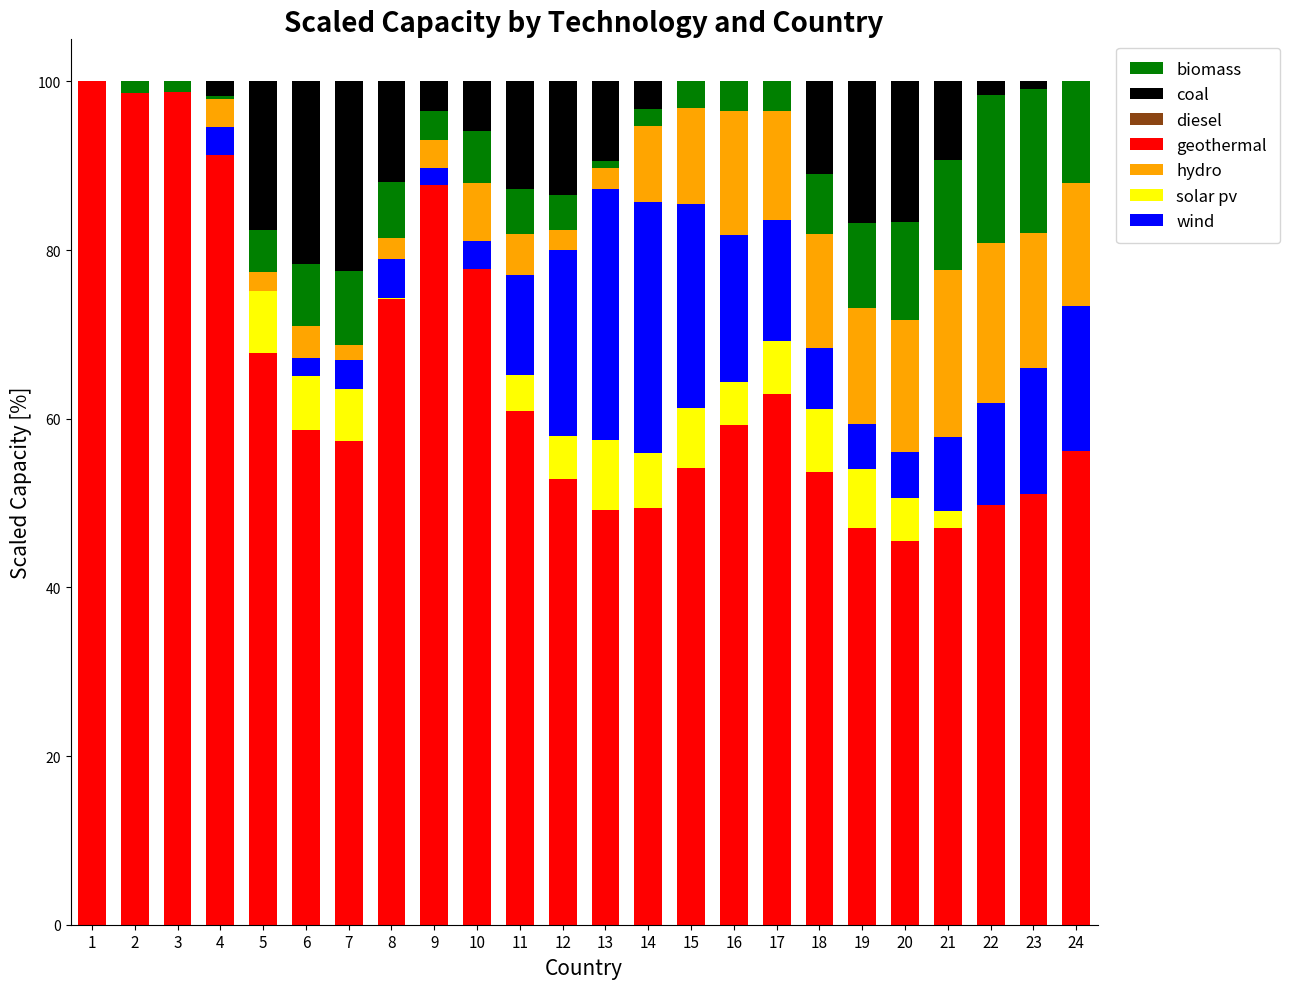

At which label is geothermal closest to 72?

8